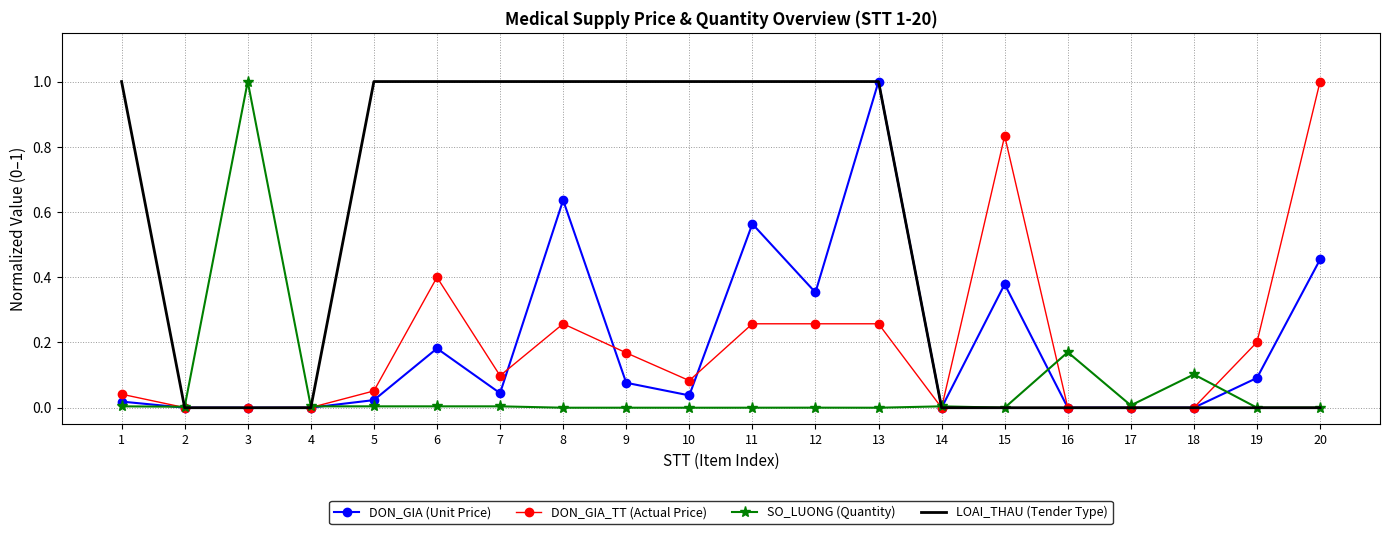

The LOAI_THAU (Tender Type) series shows 1.0 at 7. True or false?

True